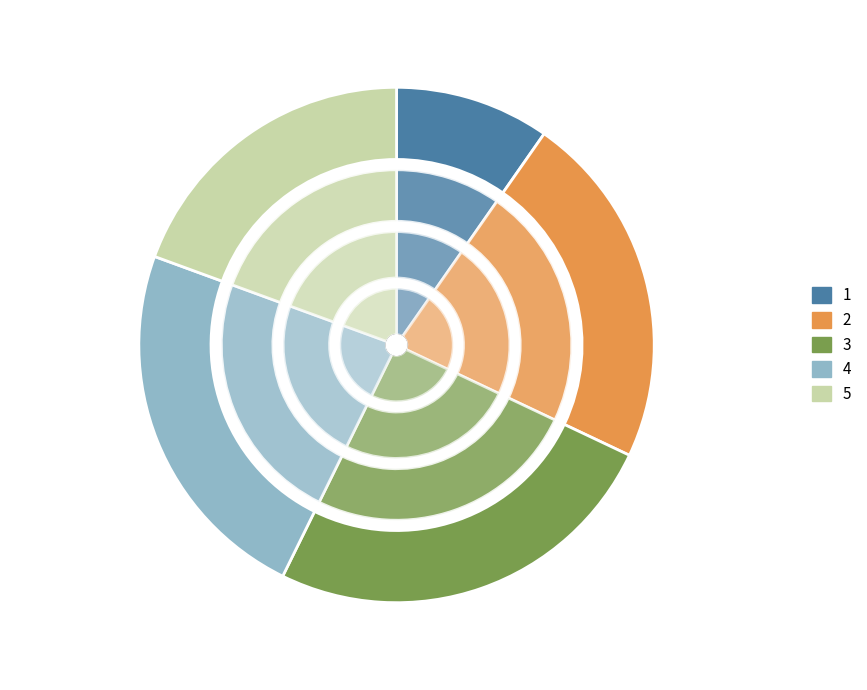

Approximately how many times larger is the value at 1 compared to 3?

0.4